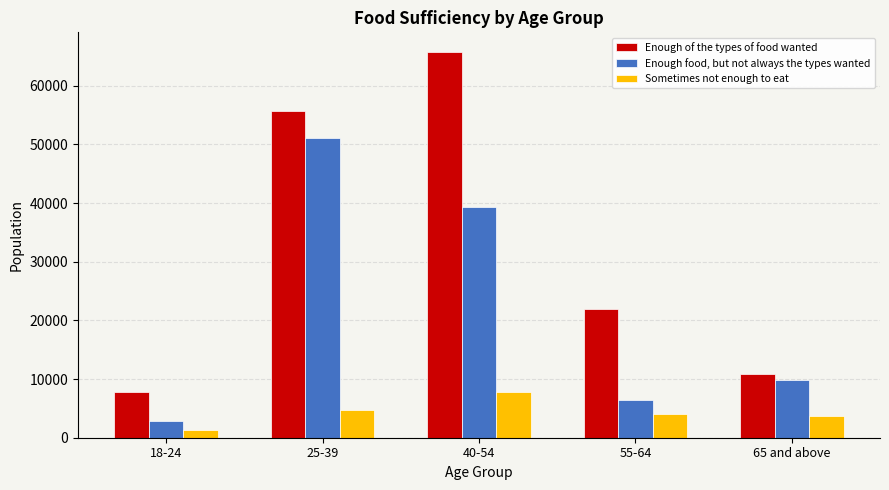

How many data points does each series have?

5